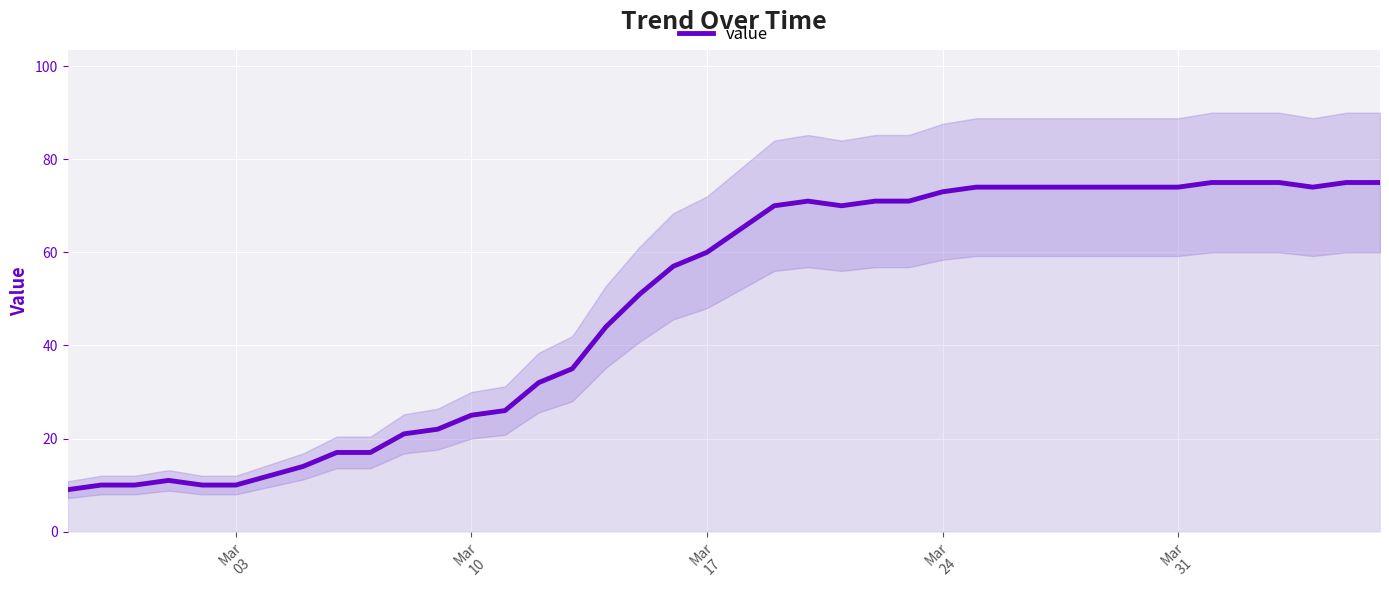

What is the difference between the maximum and minimum values?

66